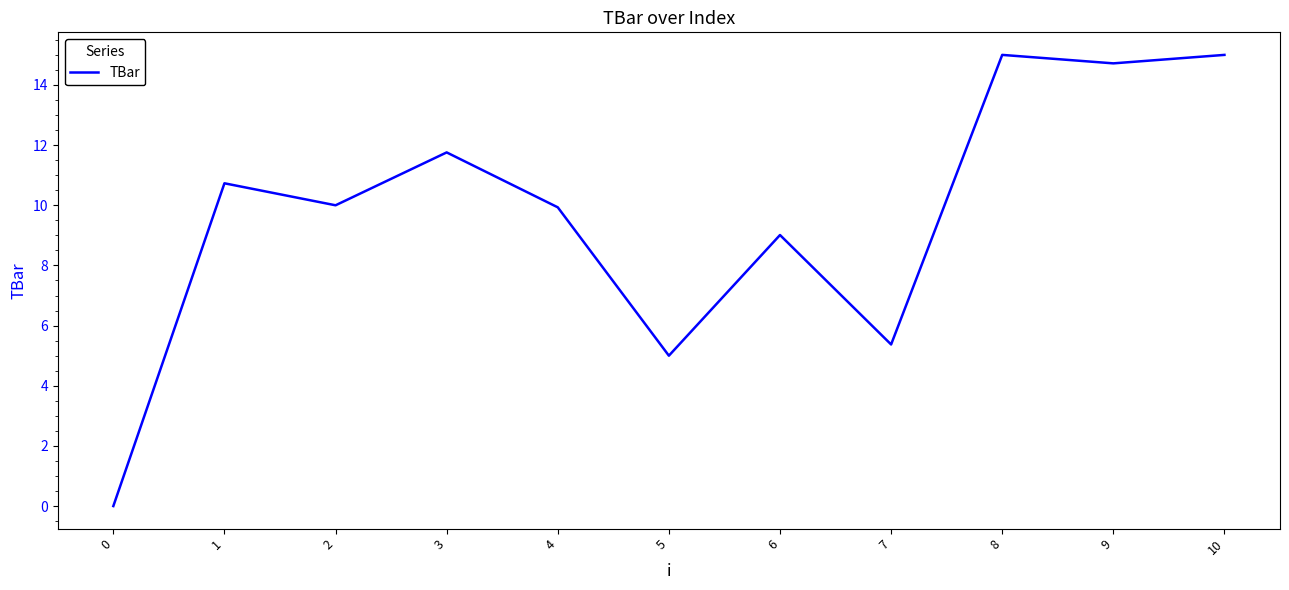

Which has a higher value, 1 or 0?

1